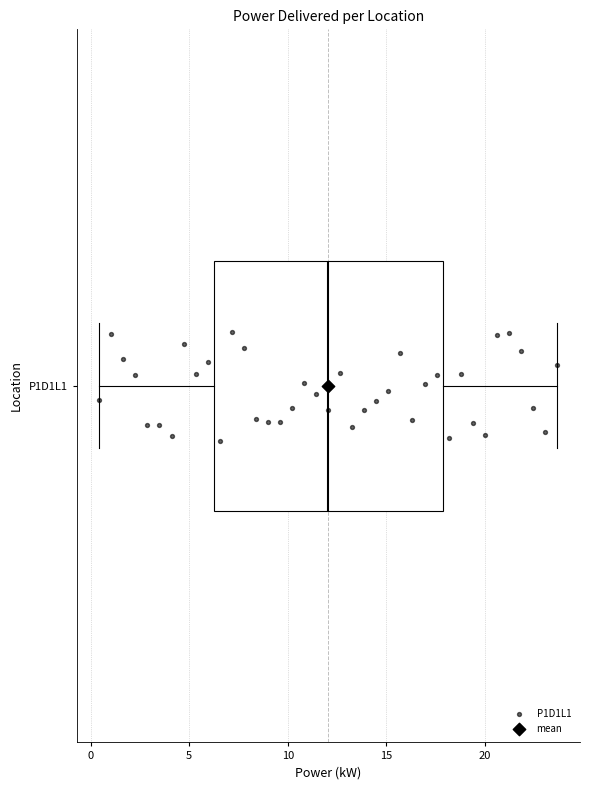

Read this box plot against the x-axis: the position of the median line, the range covered by the box, and the ends of both whiskers. The values are not printed on the chart, so give them approximately, as read against the axis.

median 12.0, box 6.0 to 18.0, whiskers 0.5 to 23.5